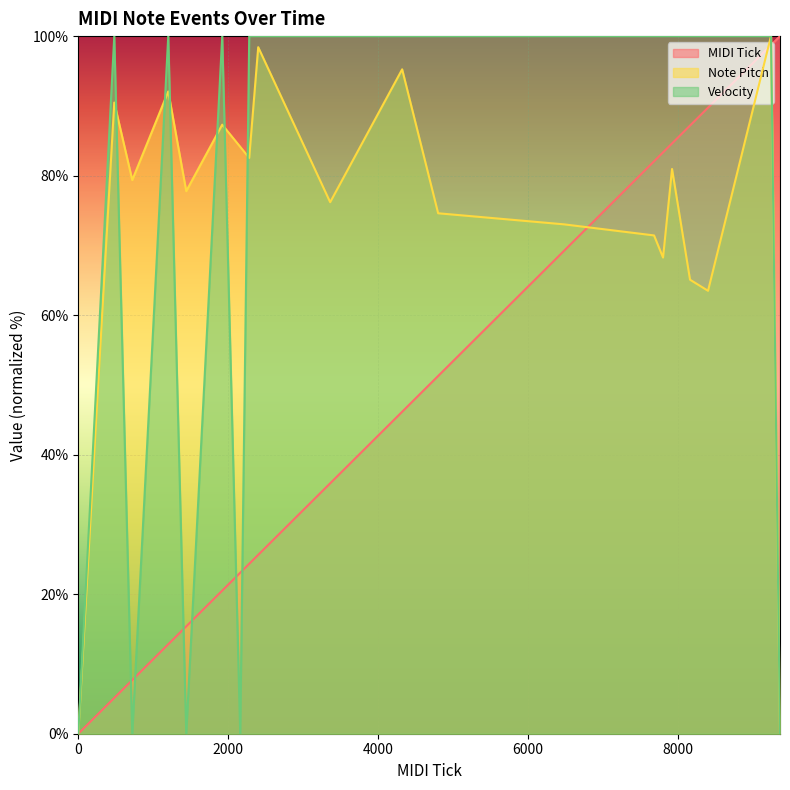

What is the average value of the MIDI Tick series?

48.1